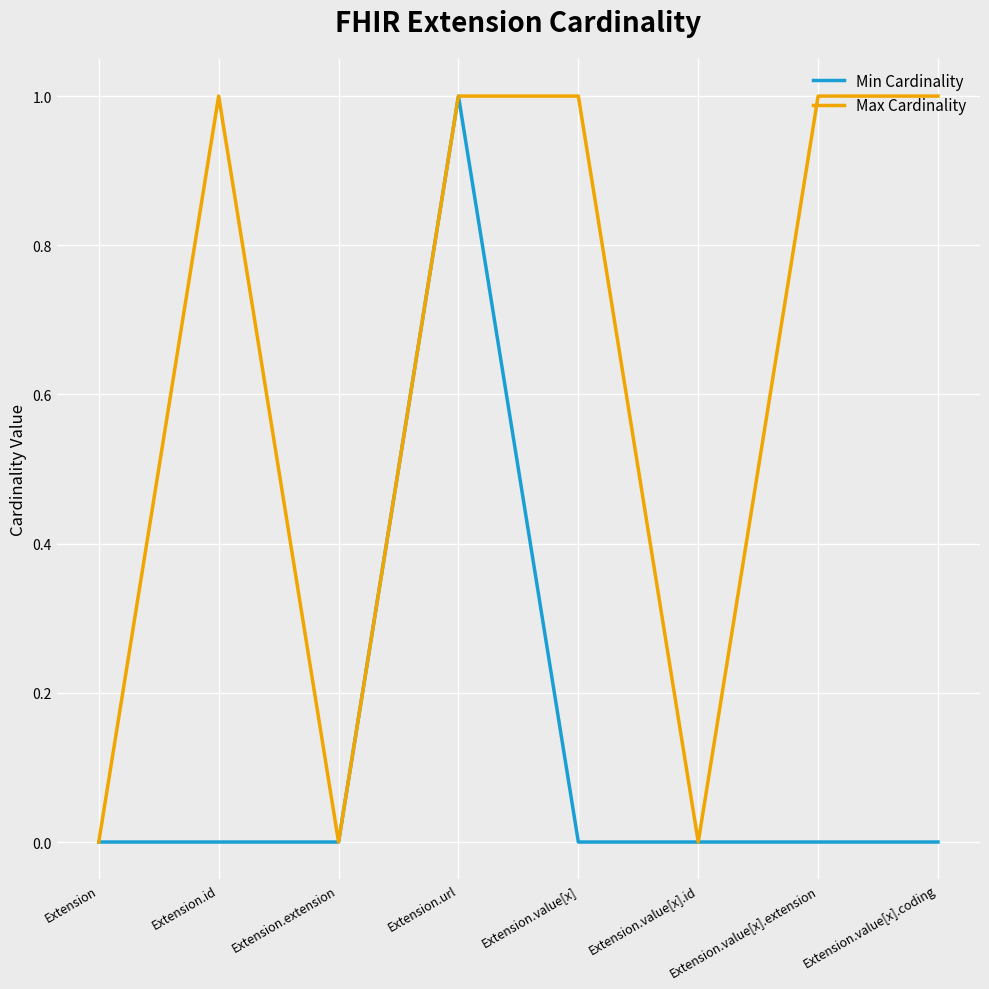

Rank the series at Extension.id from lowest to highest value.

Min Cardinality, Max Cardinality